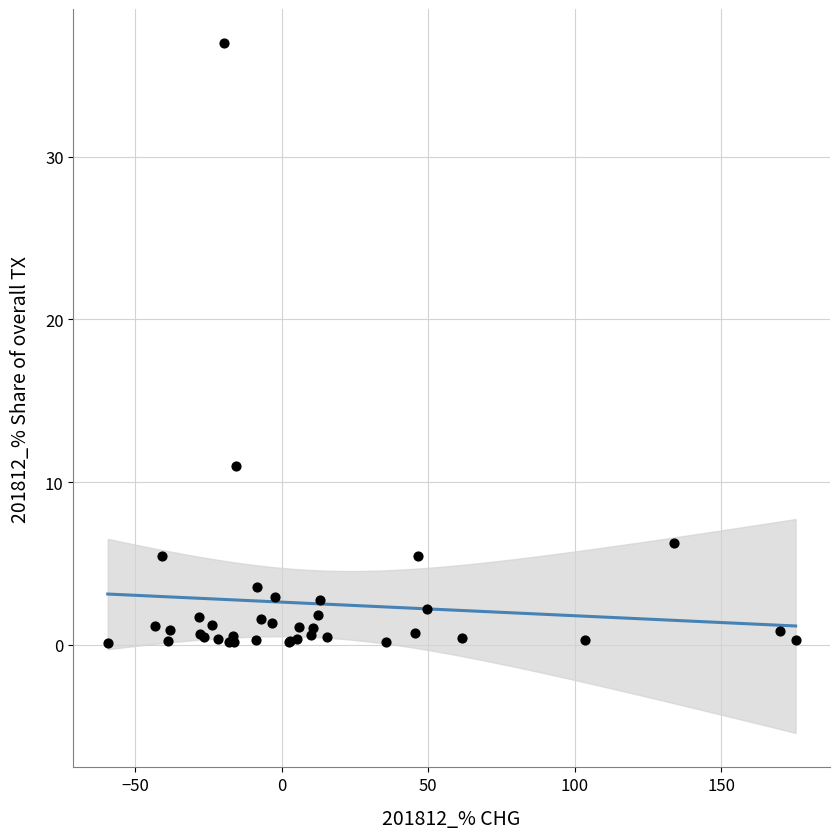

What Y value in the scatter plot is closest to 18?

11.0